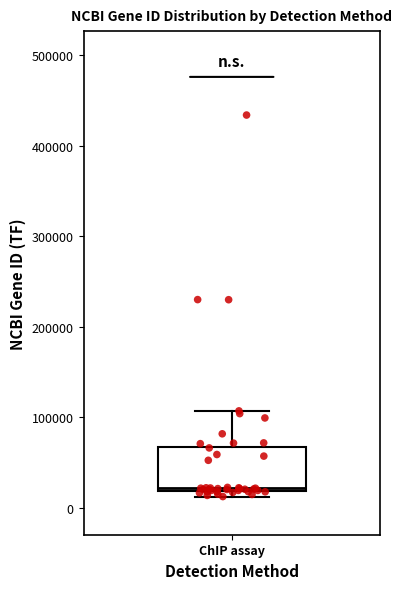

Read this box plot against the y-axis: the position of the median line, the range covered by the box, and the ends of both whiskers. The values are not printed on the chart, so give them approximately, as read against the axis.

median 20000, box 20000 to 70000, whiskers 10000 to 110000